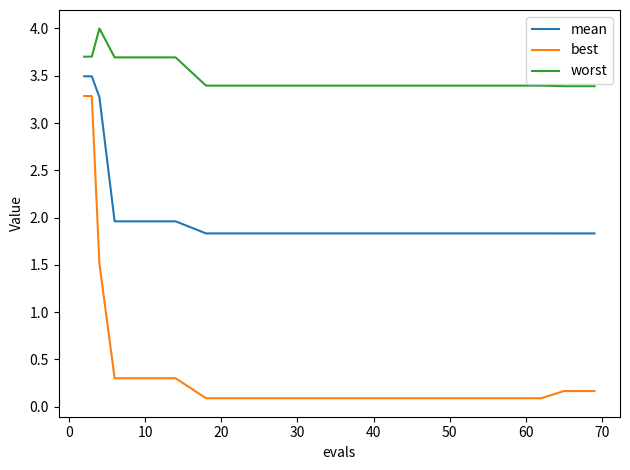

Which series has the widest spread of values?

best